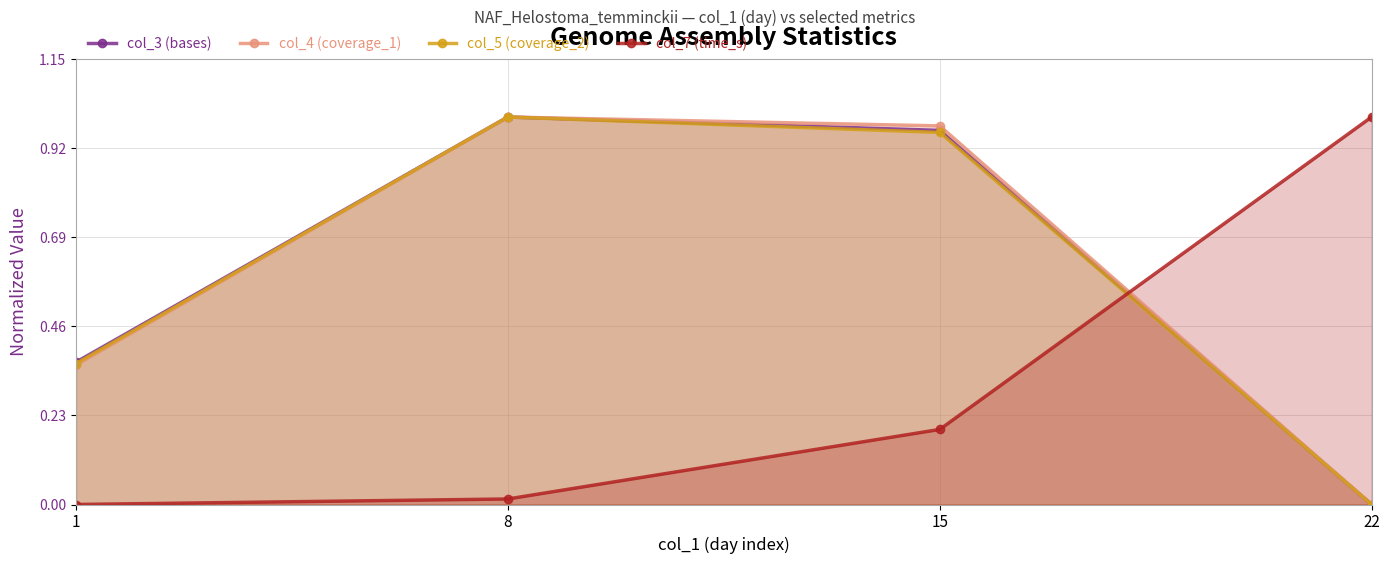

True or false: col_3 (bases) and col_5 (coverage_2) cross at least once.

False